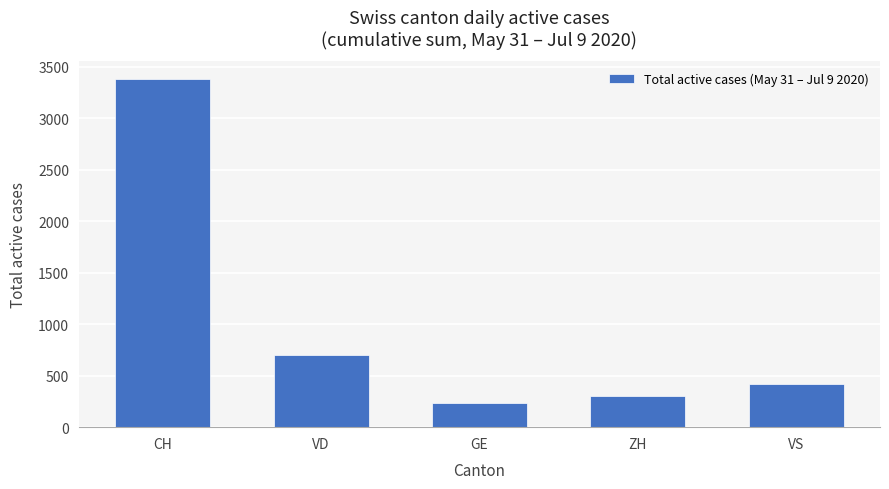

What position from the left is VD?

2